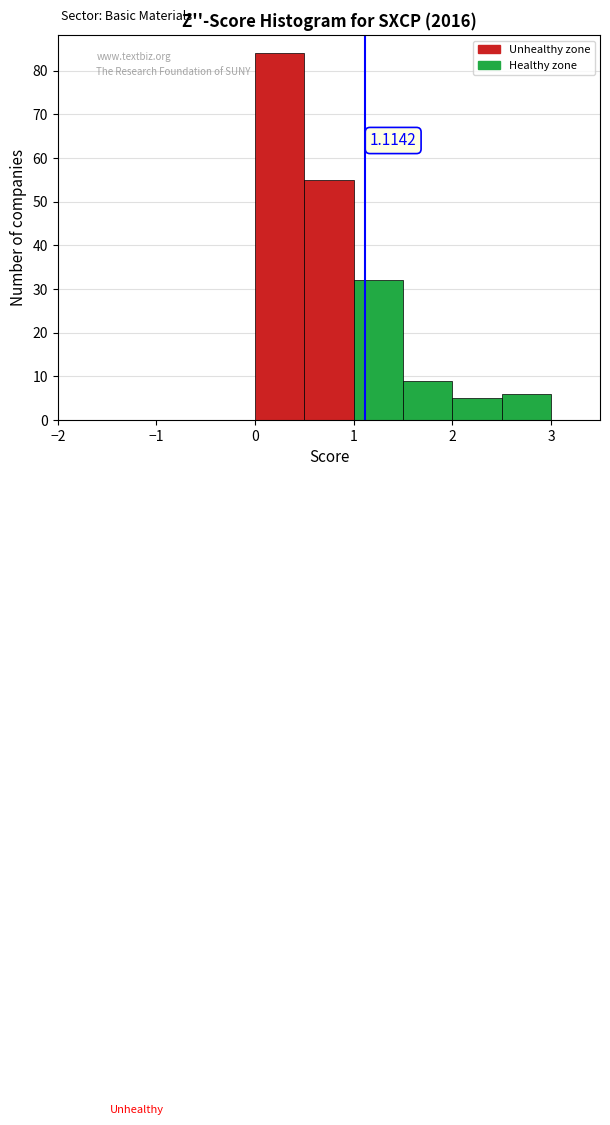

Over which range of the x-axis is the bar tallest?

0.0 to 0.5